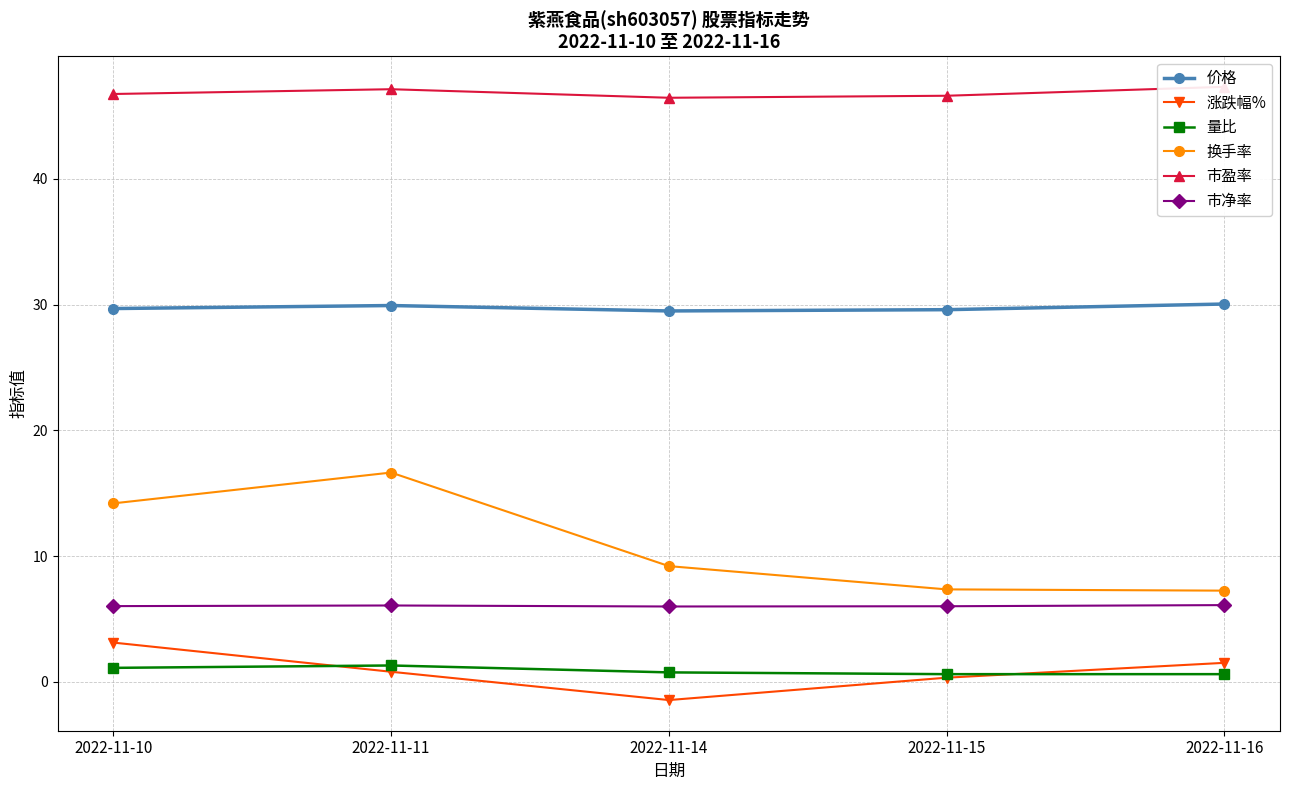

At which category does the chart reach its peak across all series?

2022-11-16